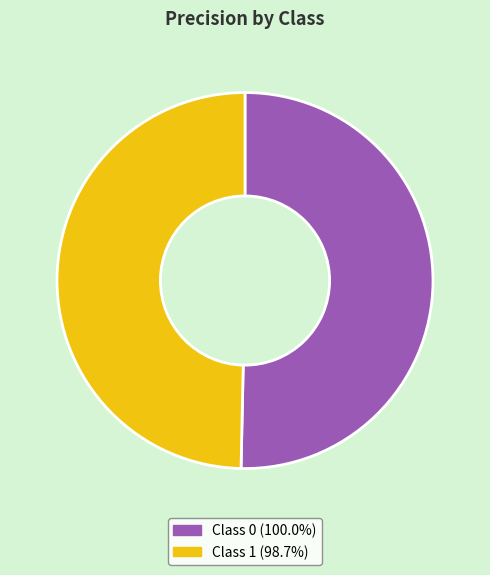

Is there any slice that represents more than half of the pie?

Yes